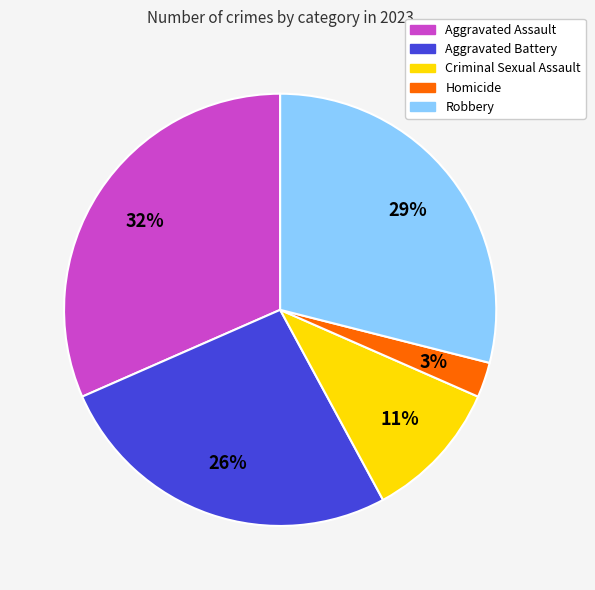

Between Aggravated Battery and Homicide, which is larger?

Aggravated Battery